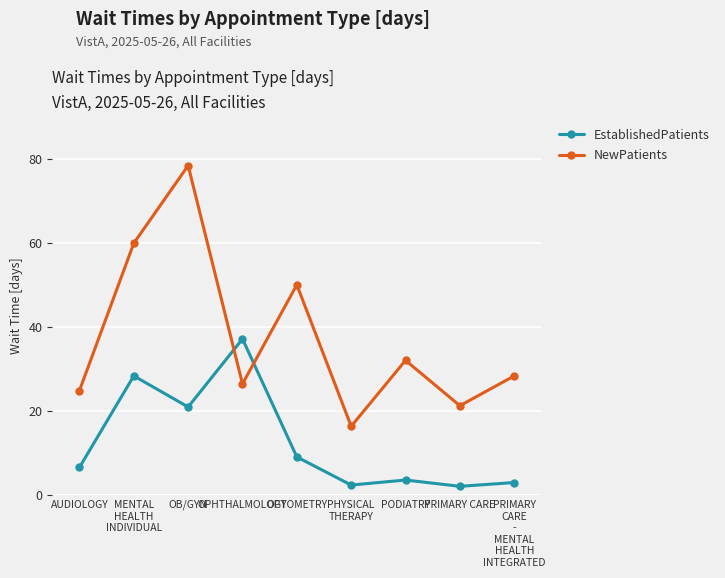

True or false: NewPatients has more than 0 interior local peaks.

True